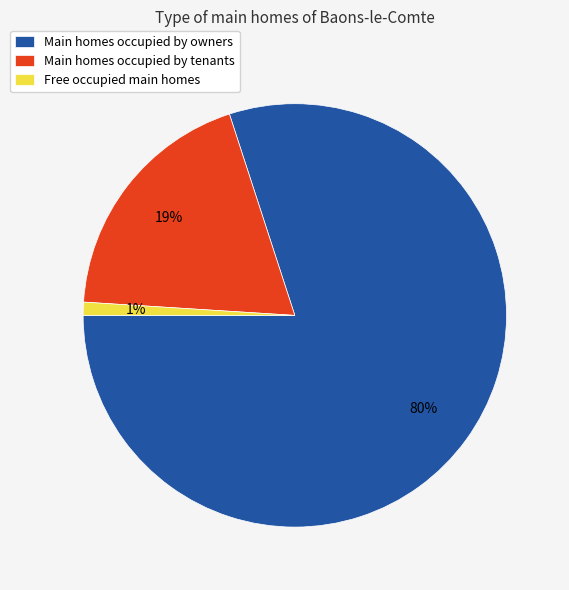

Is the sum of Free occupied main homes and Main homes occupied by owners greater than half?

Yes